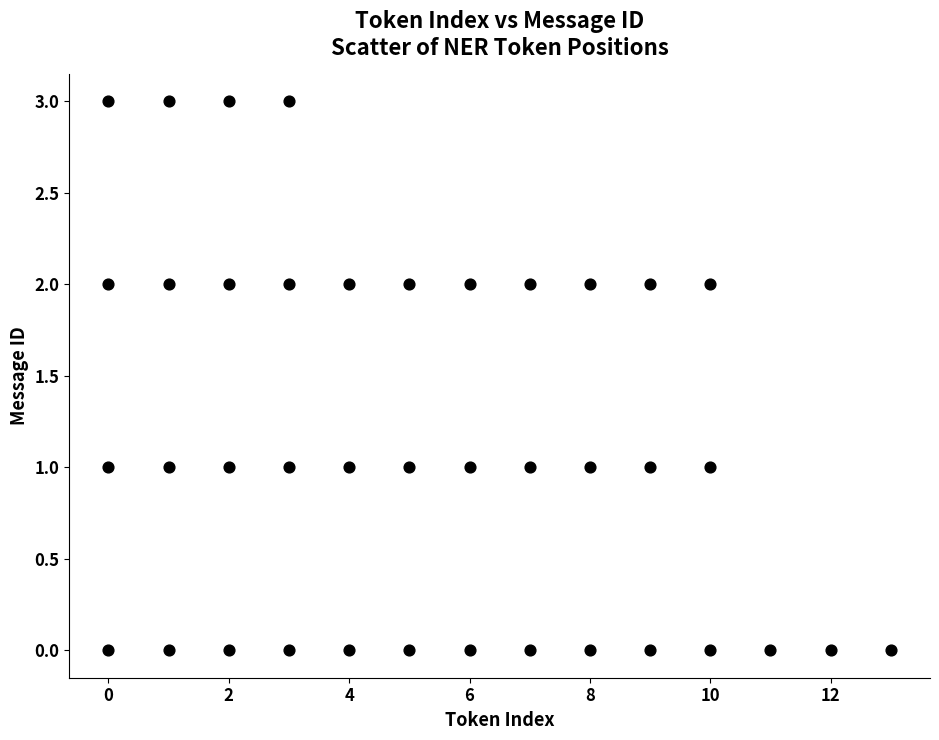

What is the range of Y values (max minus min)?

3